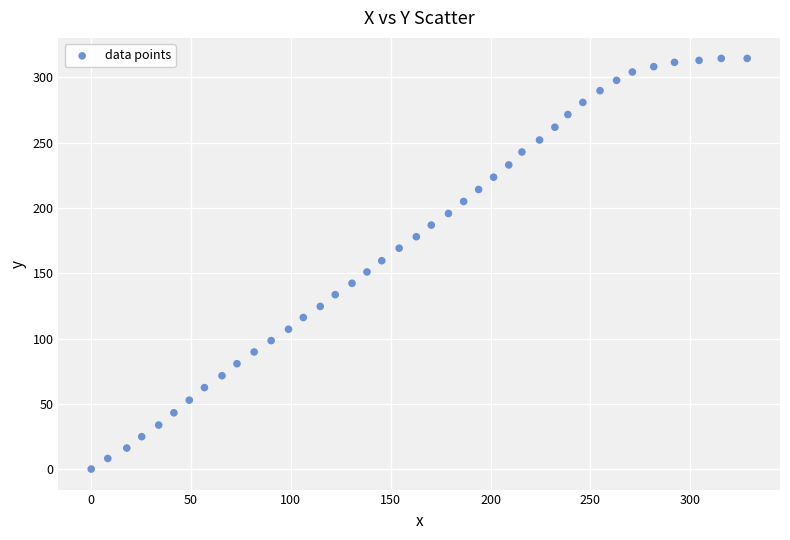

What is the range of X values (max minus min)?

328.5